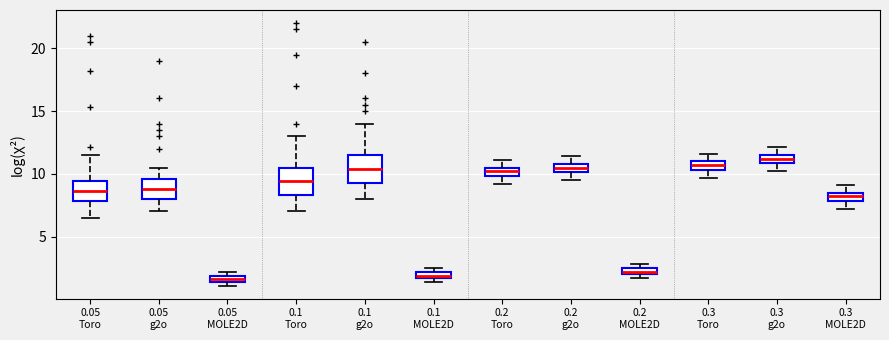

Where is the upper edge of the box for 0.05 MOLE2D on the y-axis? The values are not printed on the chart, so give them approximately, as read against the axis.

2.0